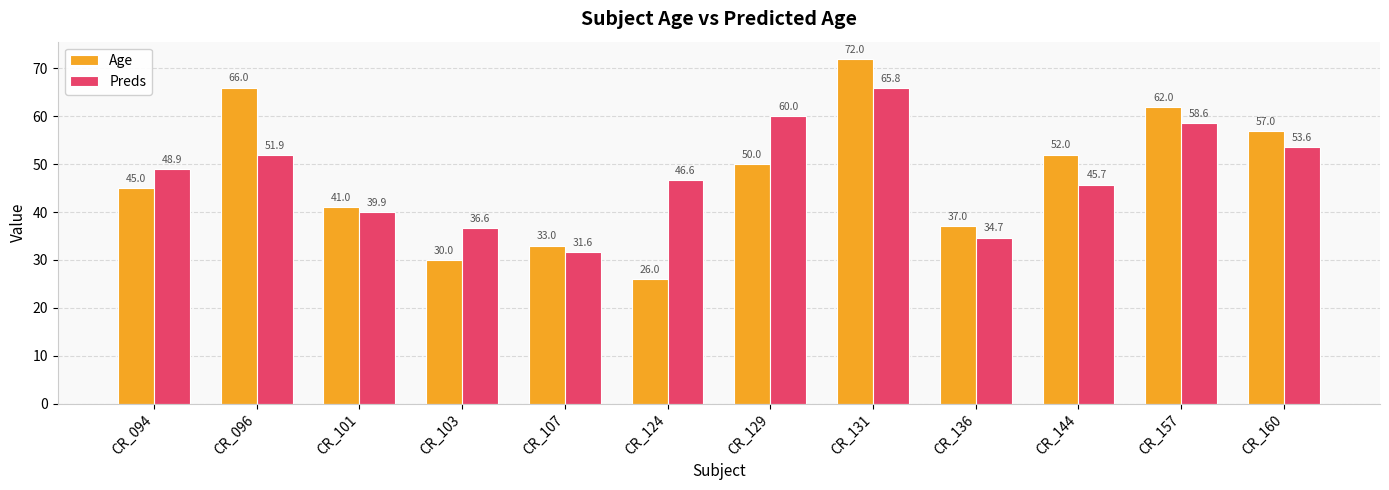

Which category has the lowest value across all series?

CR_124